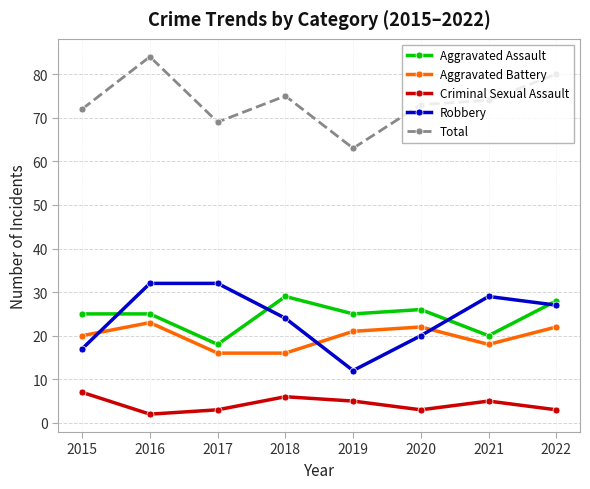

What is the difference between the Criminal Sexual Assault values at 2021 and 2020?

2